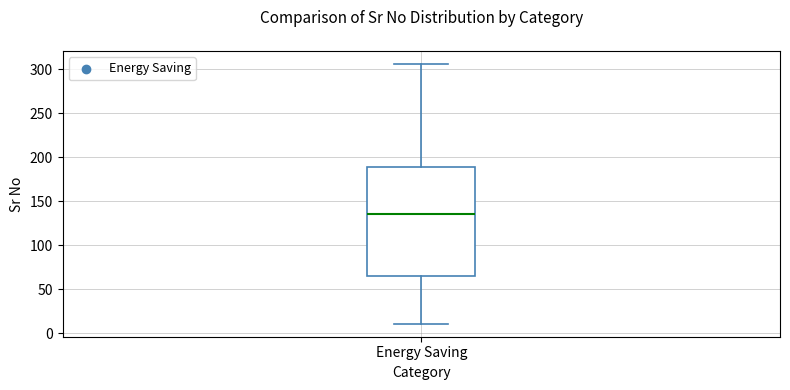

Read this box plot against the y-axis: the position of the median line, the range covered by the box, and the ends of both whiskers. The values are not printed on the chart, so give them approximately, as read against the axis.

median 135, box 65 to 190, whiskers 10 to 305